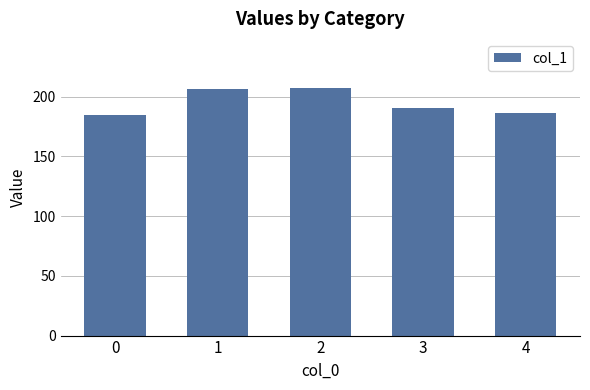

What is the average value?

195.1